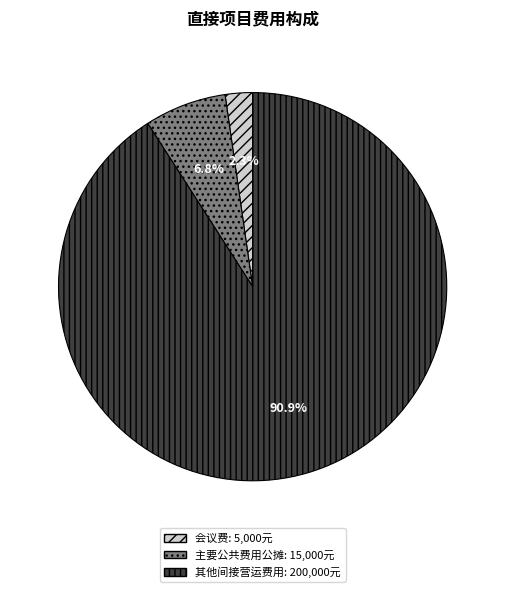

Which slice is the largest?

其他间接营运费用